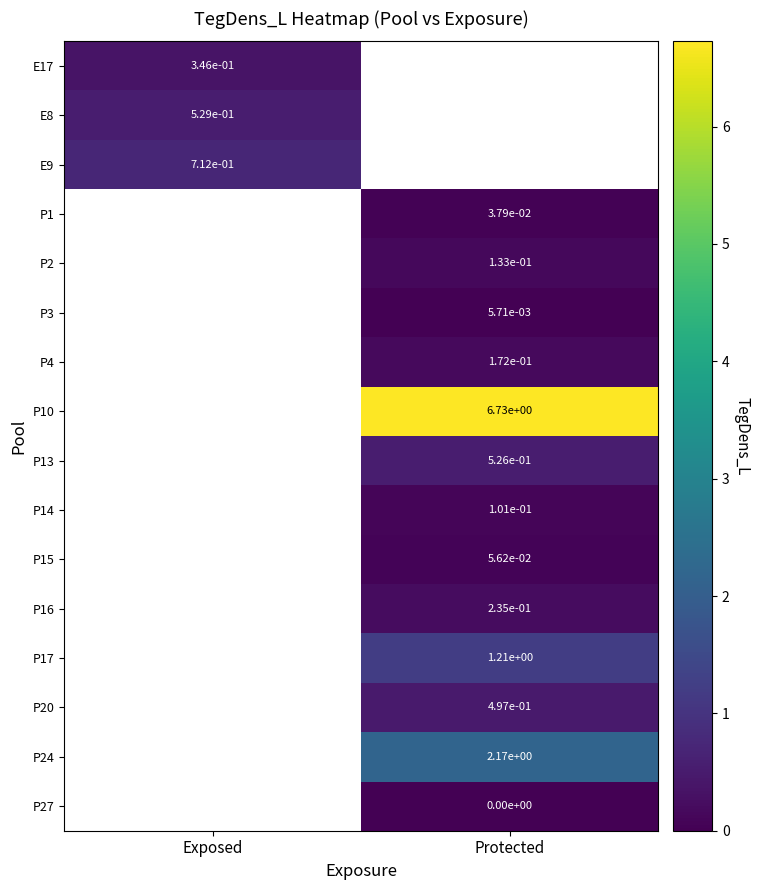

Is the value of P17 at Protected greater than the value of P16 at Protected?

Yes